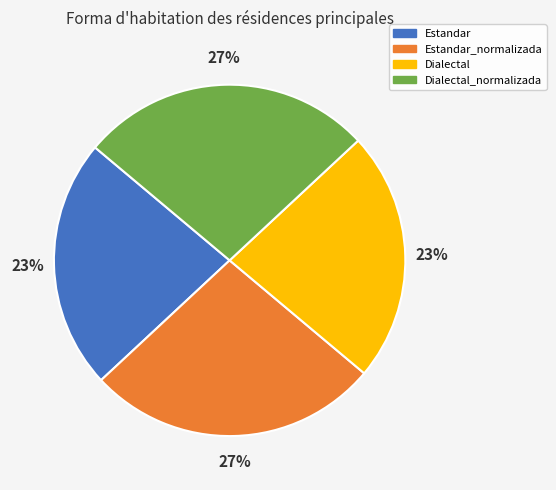

How many slices are in this pie chart?

4